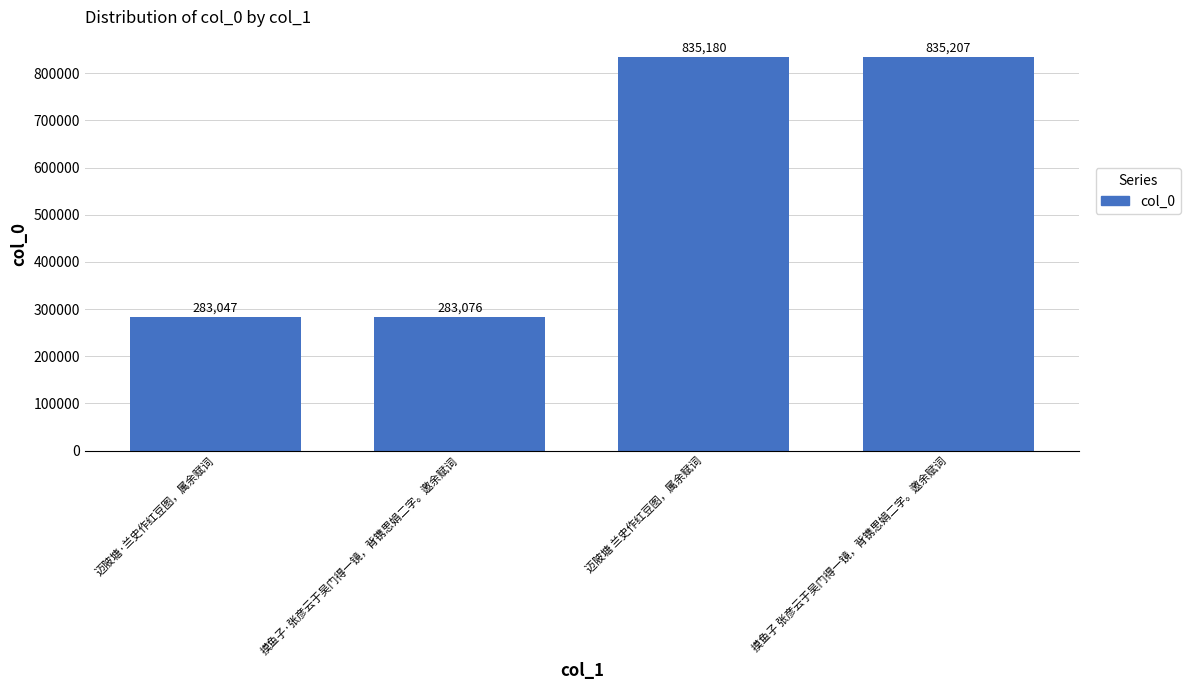

How many bars are there in total?

4